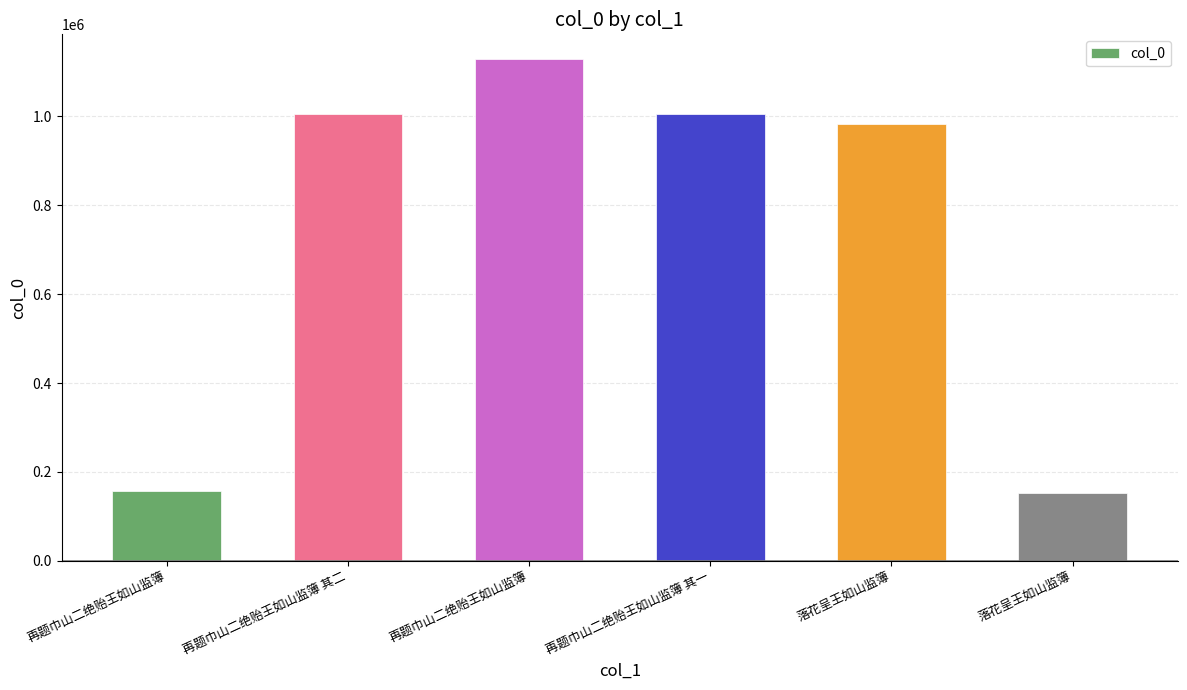

Does the chart contain any negative values?

No